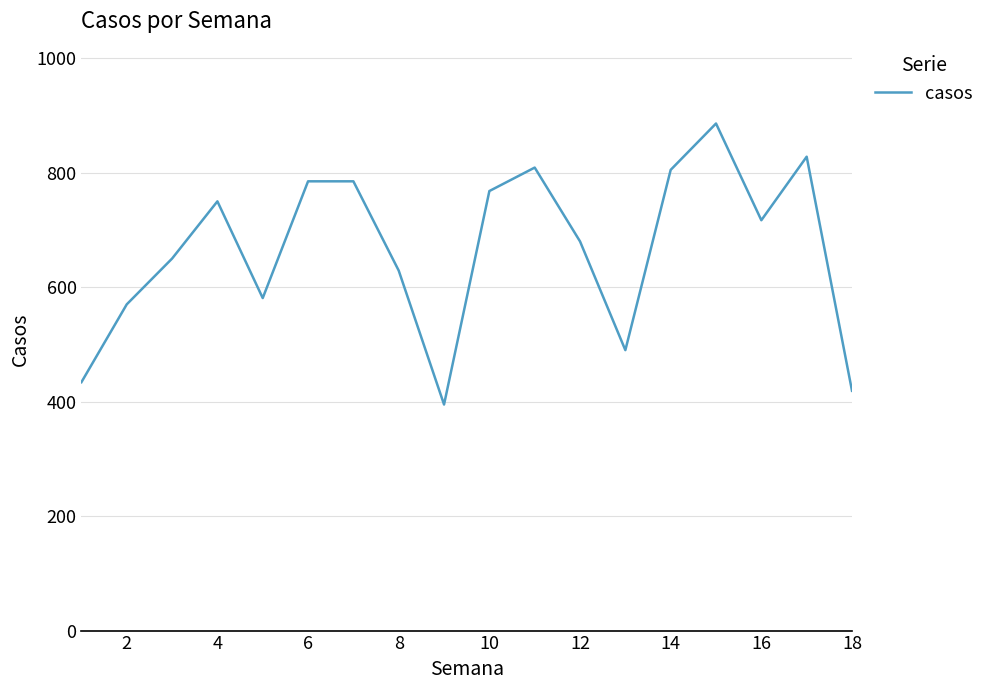

What is the greatest value displayed?

886